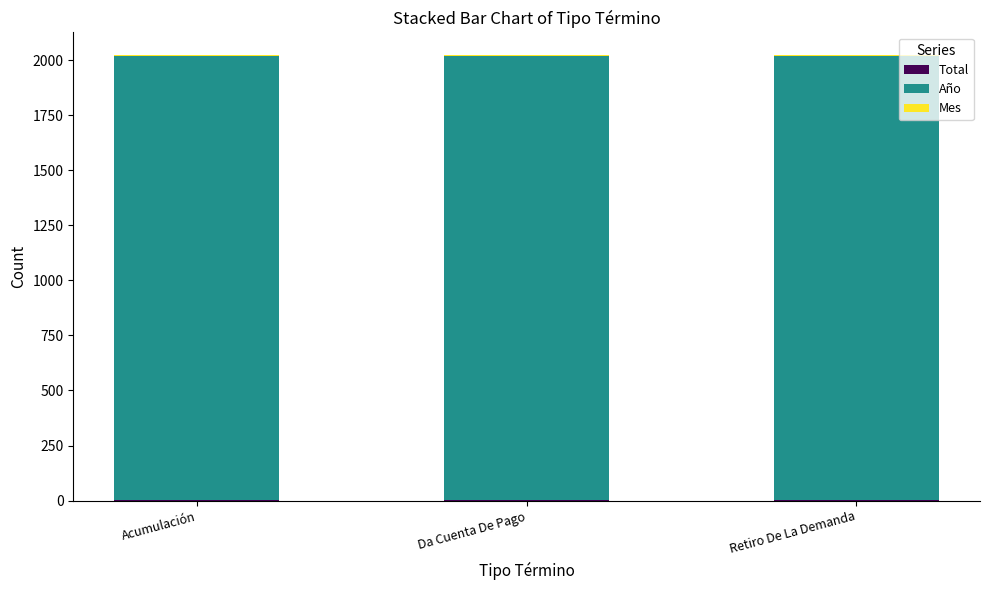

Are the bars horizontal?

No